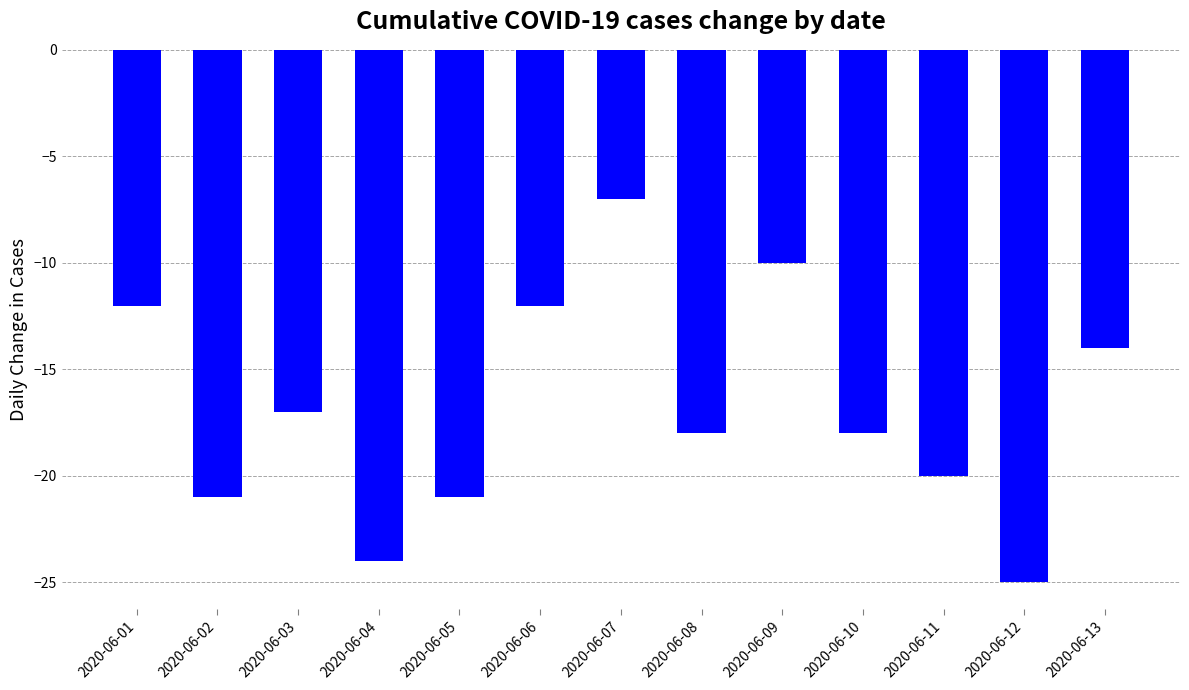

Is it true that the value at 2020-06-05 is -36?

False